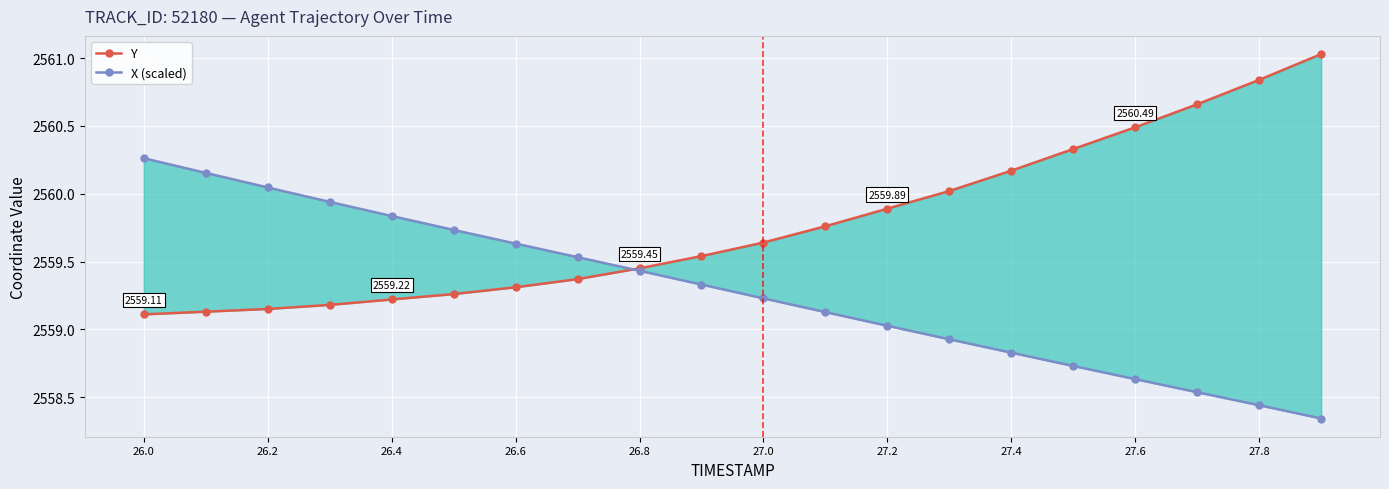

Count the number of categories in the chart.

20